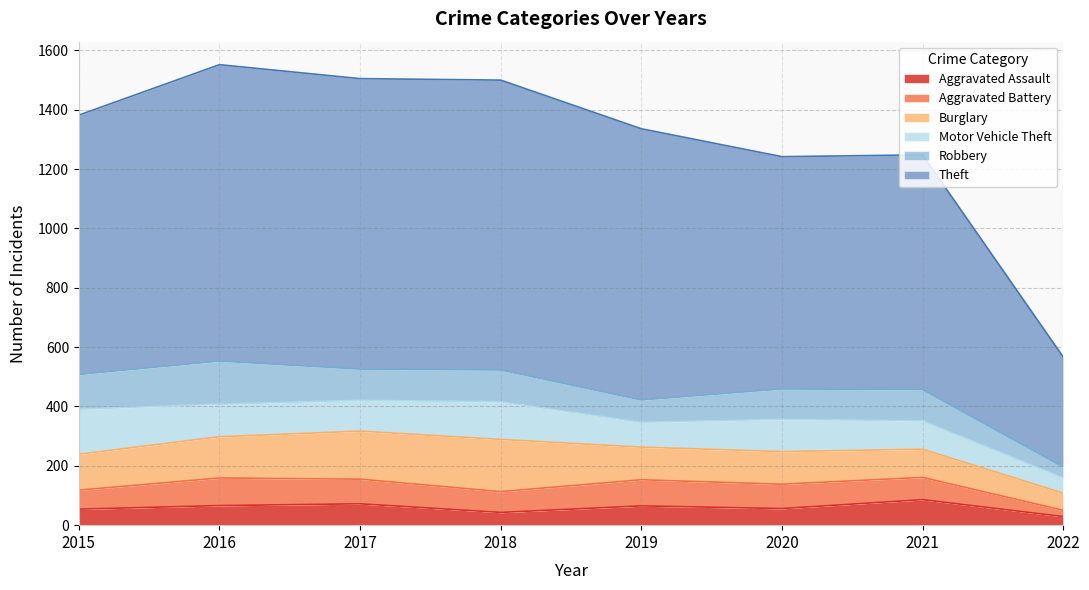

What is the minimum value shown in the chart?

21